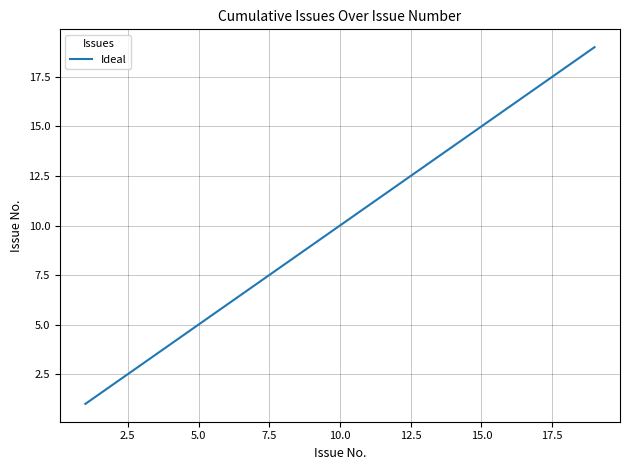

What is the difference between the maximum and minimum values?

18